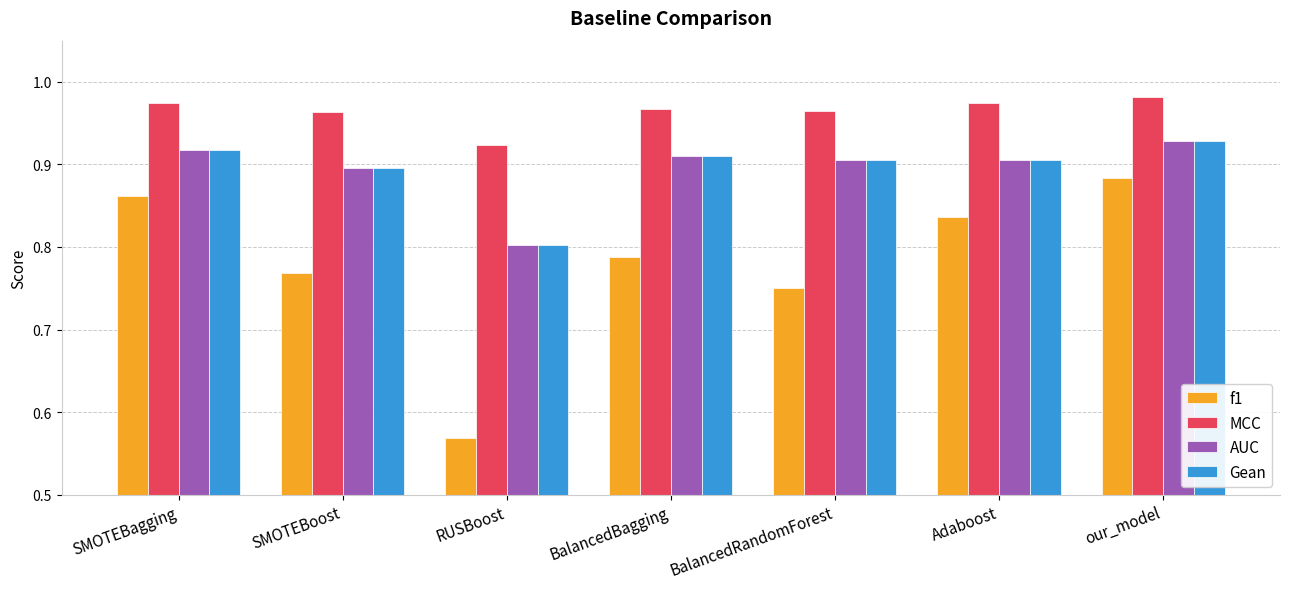

The MCC series shows 0.5 at SMOTEBoost. True or false?

False